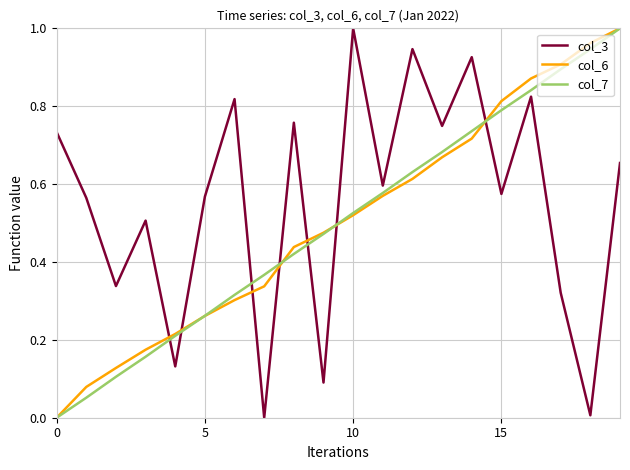

How many lines are shown in the chart?

3